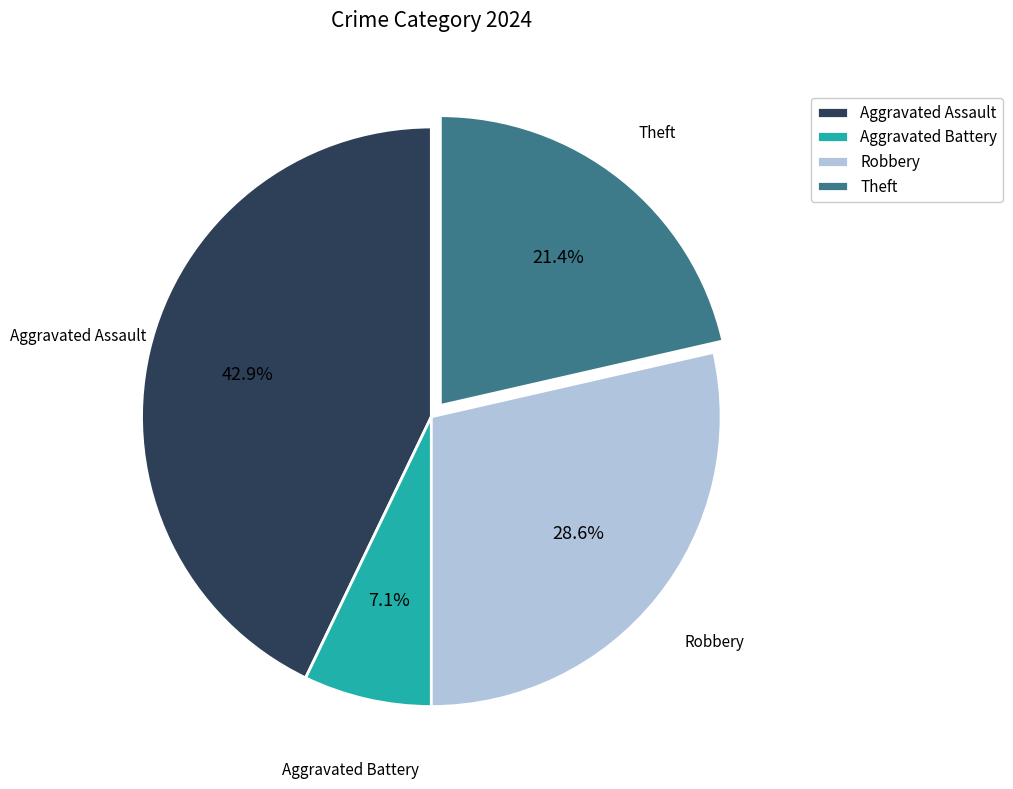

To the nearest percent, what portion does Aggravated Battery represent?

7%